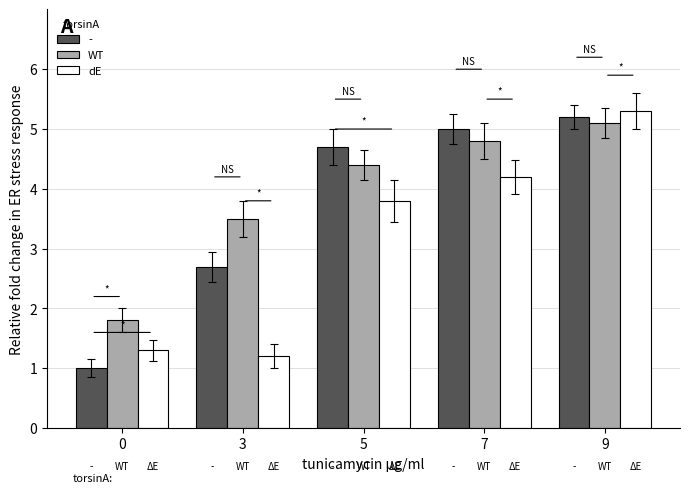

What is the average value of the WT series?

3.9